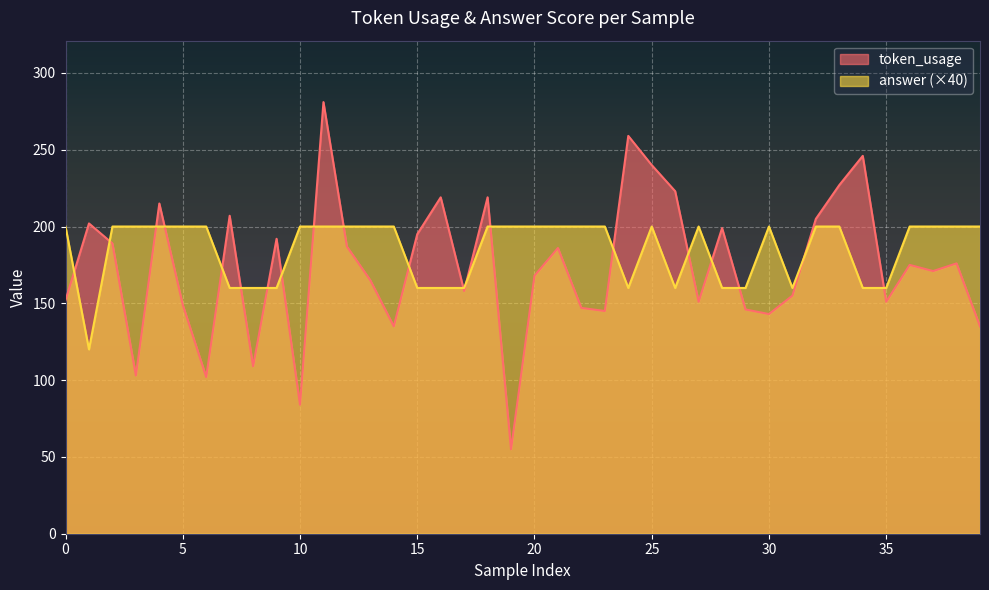

What is the difference between the highest and lowest values at 13?

35